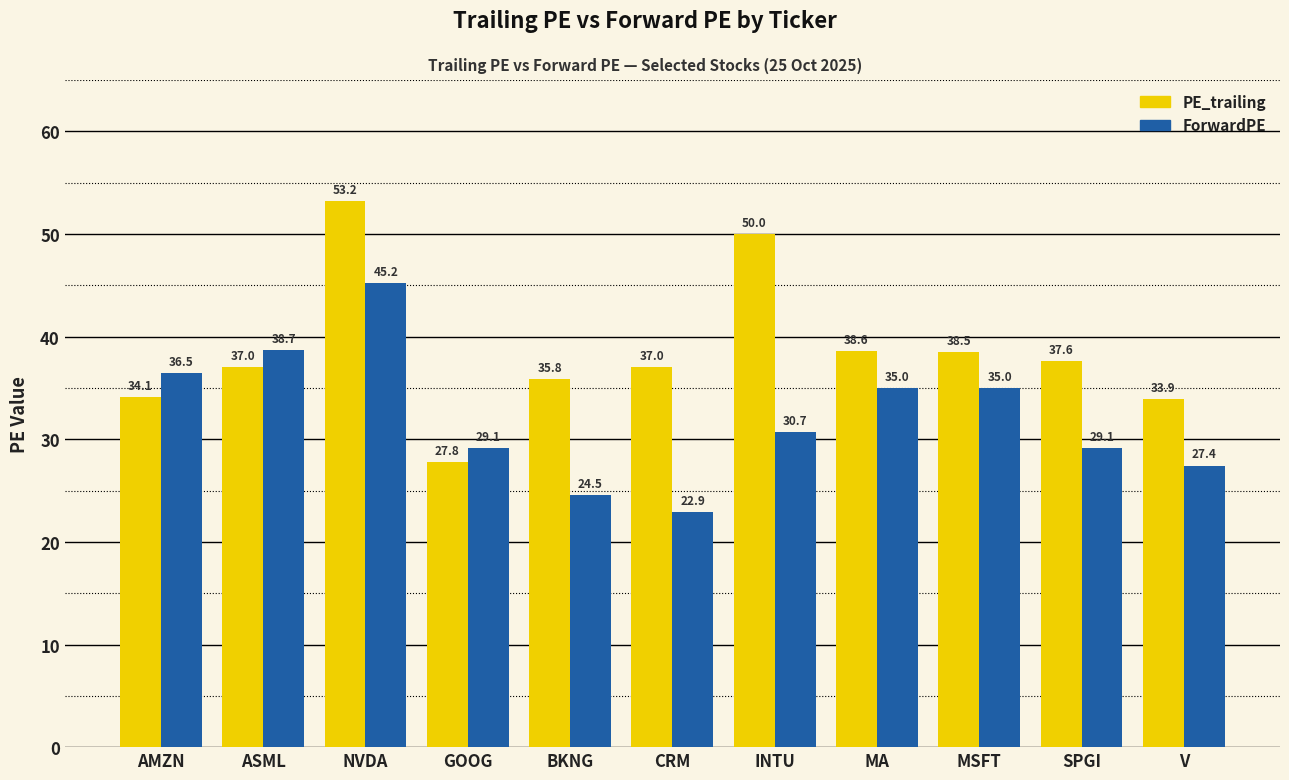

Read the ForwardPE value at V.

27.4